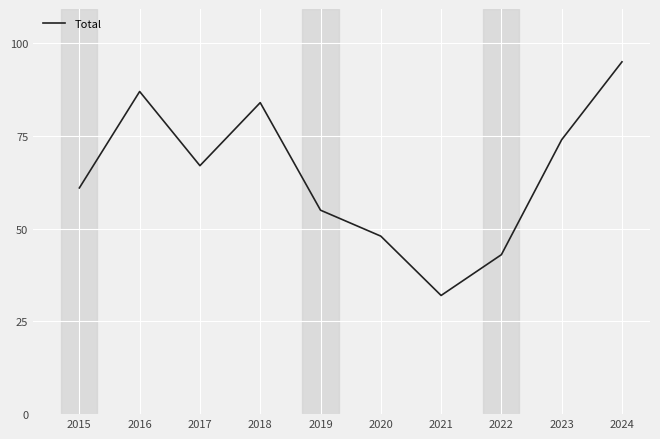

The value at 2016 is 18. True or false?

False